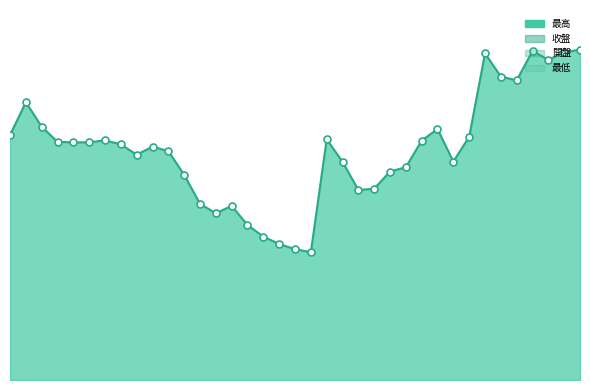

Is the value of 最高 at 2022-09 greater than the value of 最低 at 2024-01?

No